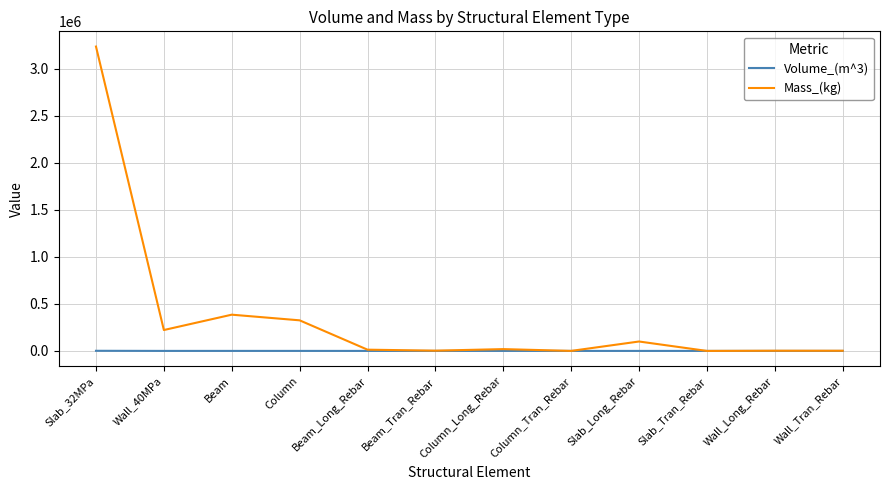

What are all the series names shown in the legend?

Volume_(m^3), Mass_(kg)